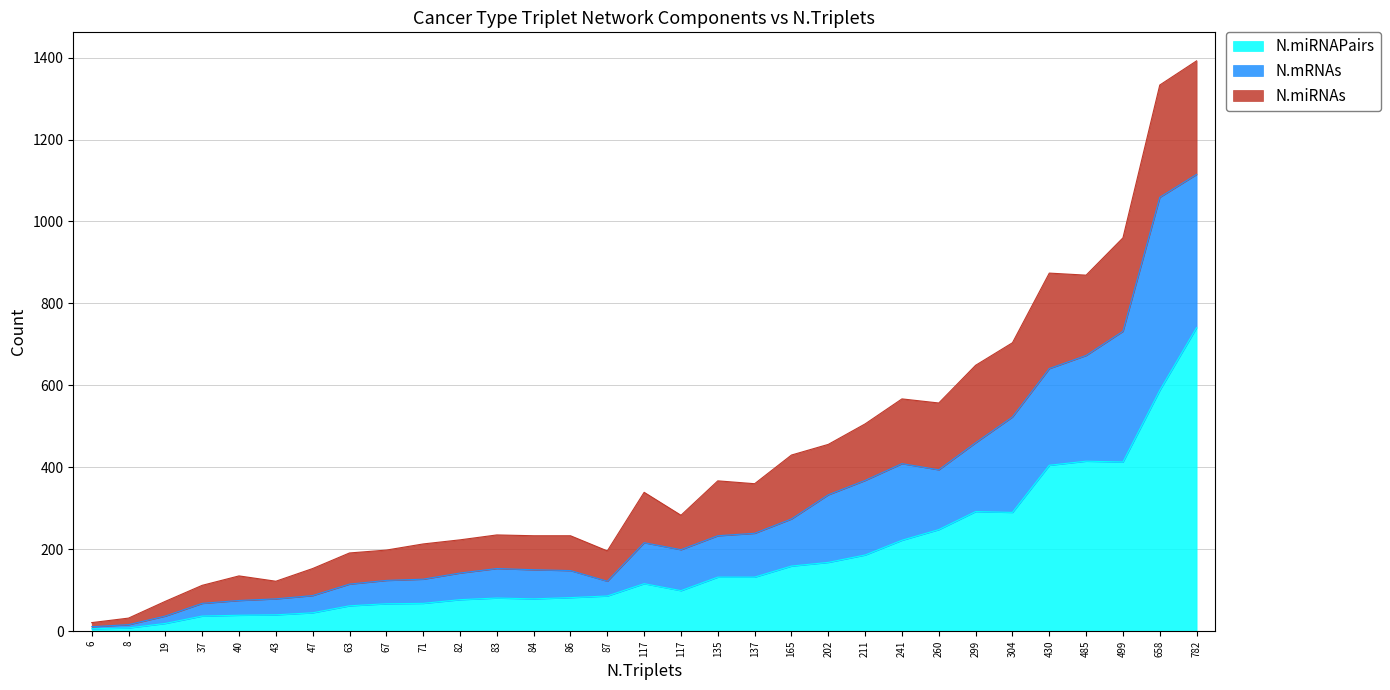

The value of N.miRNAs at STAD is 243. True or false?

False